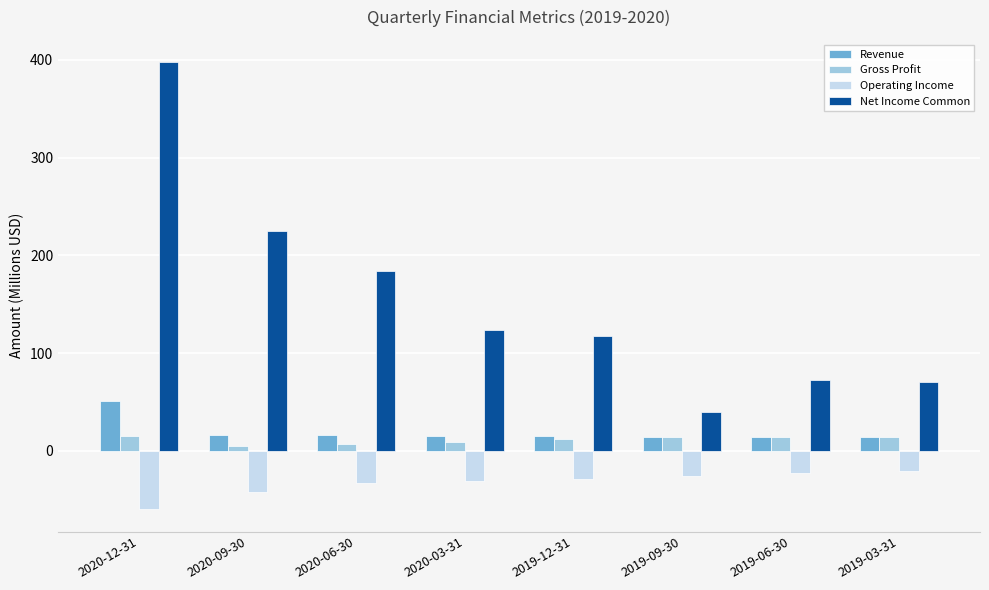

How many categories are shown in the chart?

8